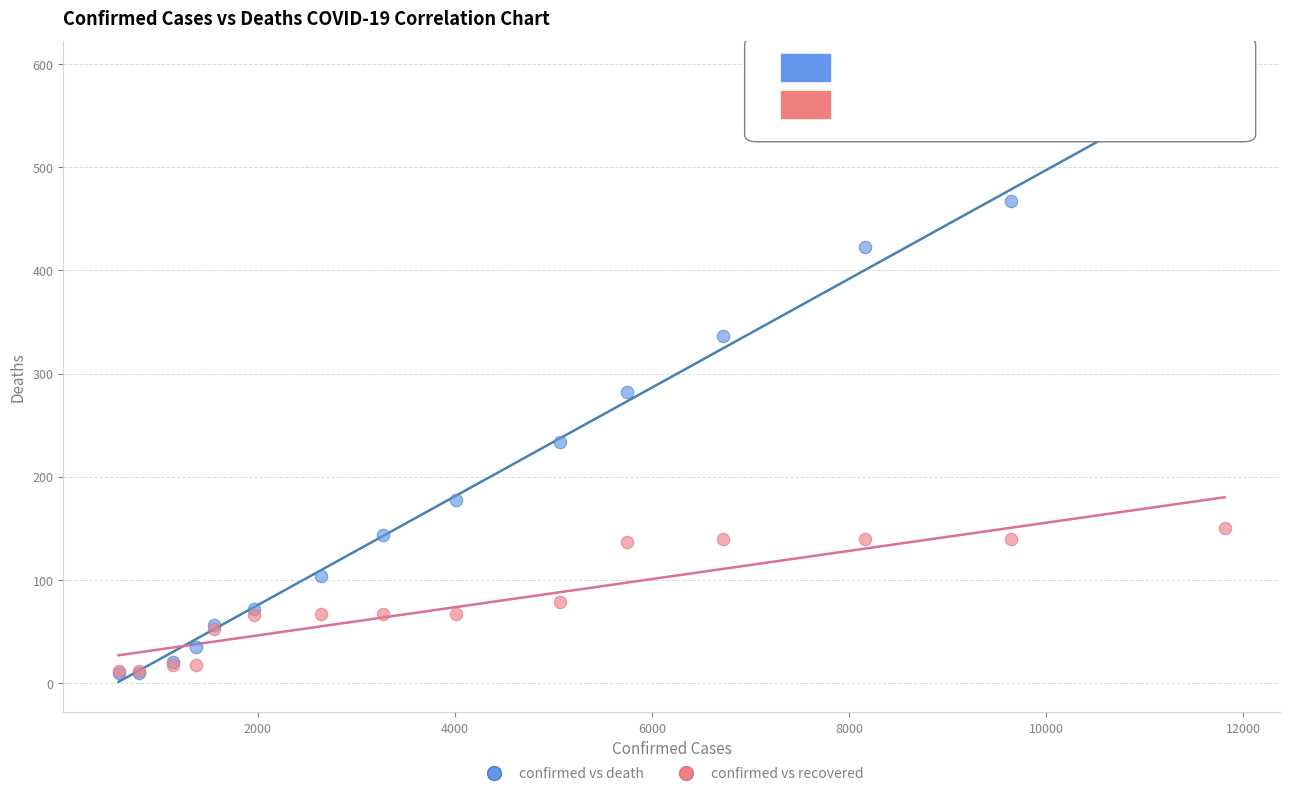

Across all series, what Y value is closest to 295?

282